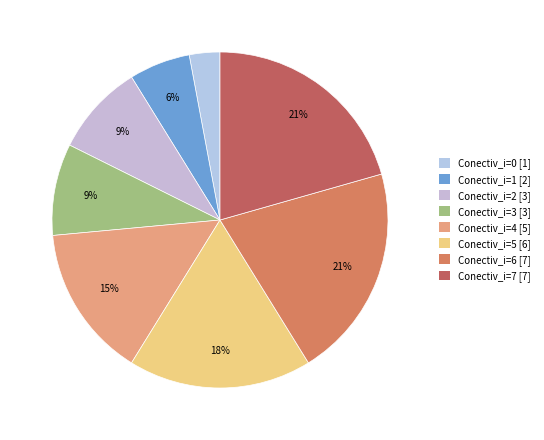

How many slices are in this pie chart?

8